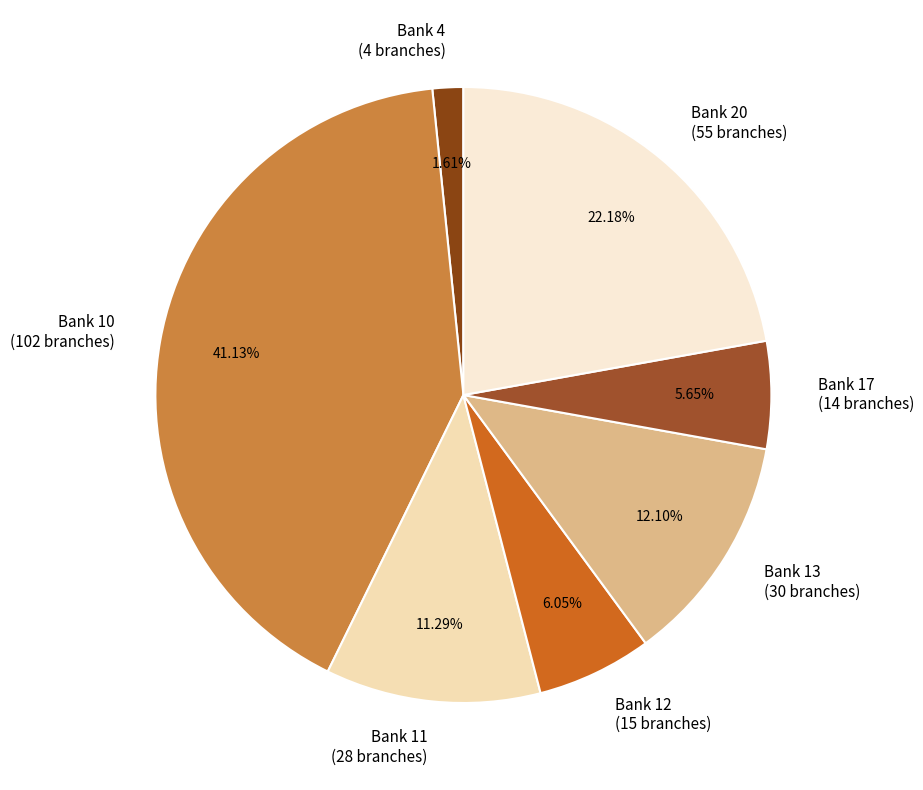

Is the sum of Bank 11 (28 branches) and Bank 20 (55 branches) greater than half?

No